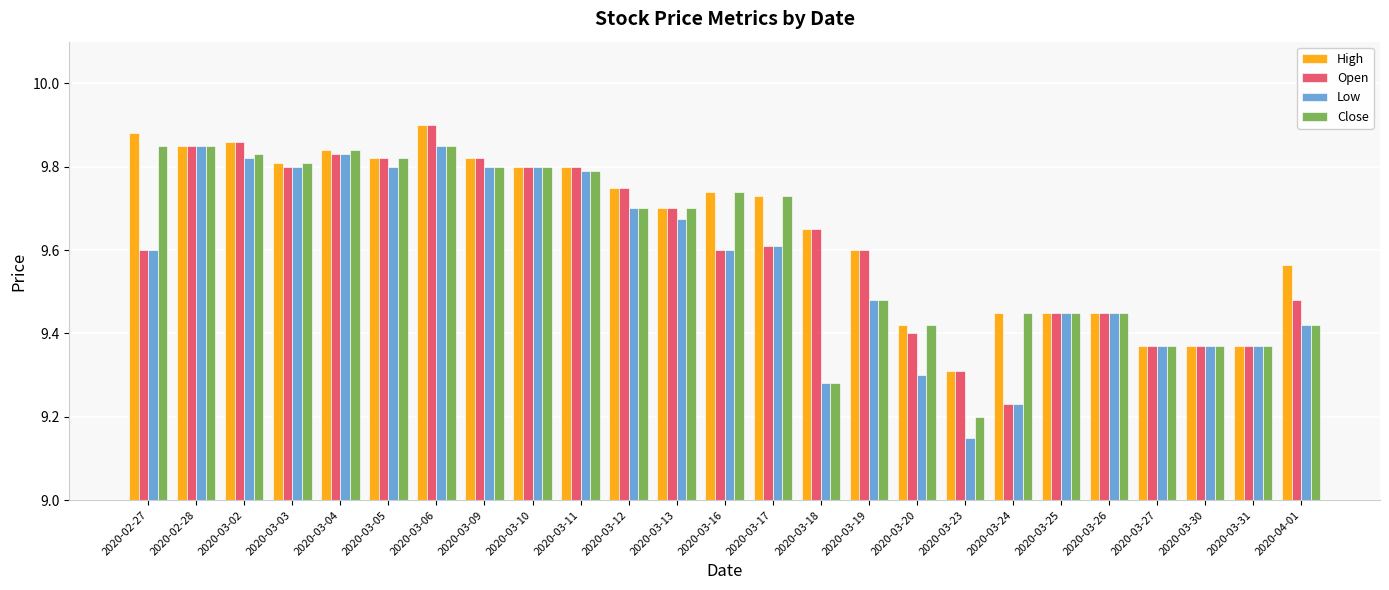

What is the sum of the High values at 2020-03-10 and 2020-03-18?

19.5